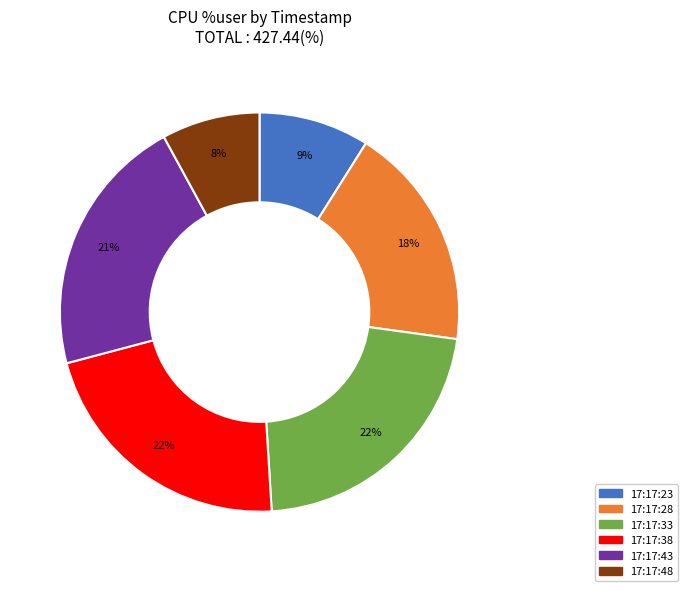

How many segments does this pie chart have?

6